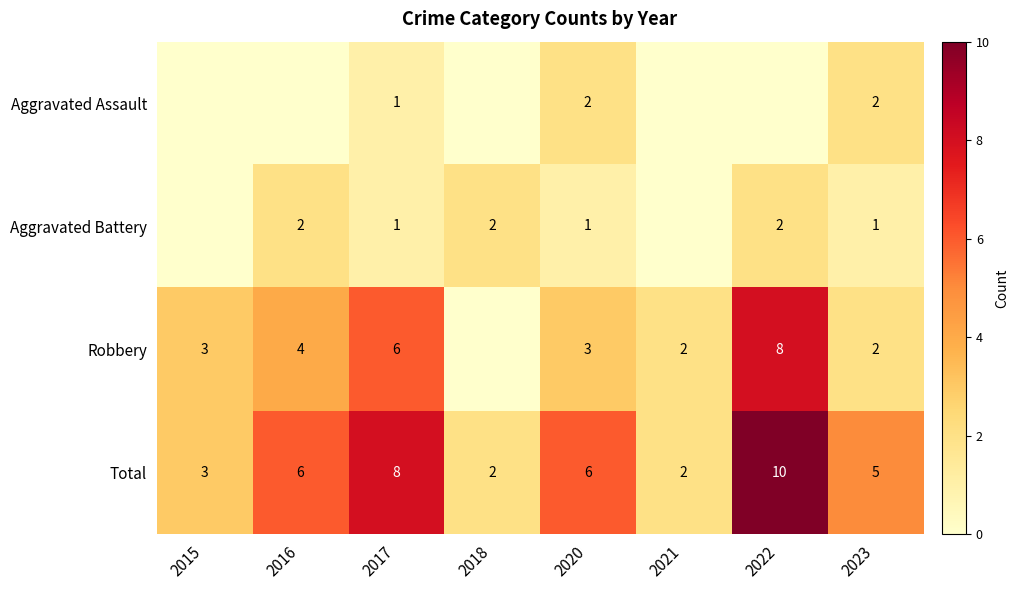

Read the Total value at 2015.

3